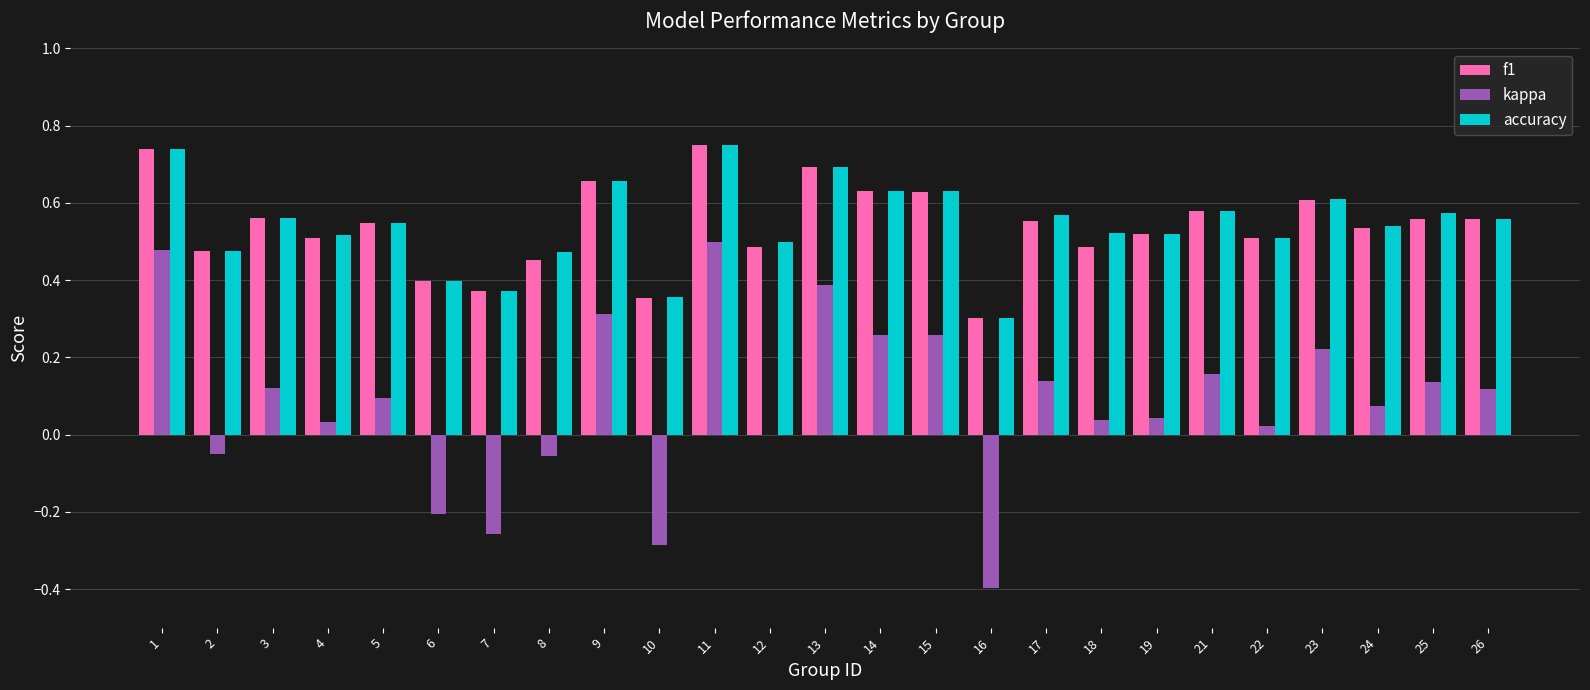

Are the bars horizontal?

No